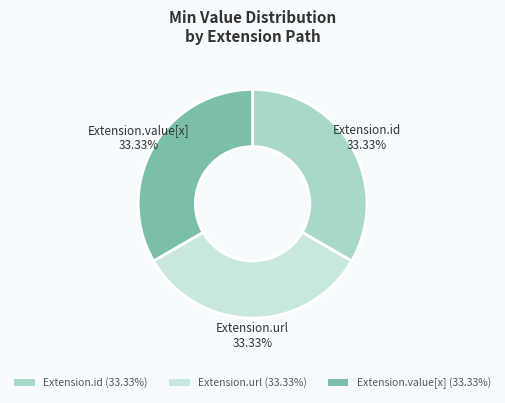

How many slices are in this pie chart?

3